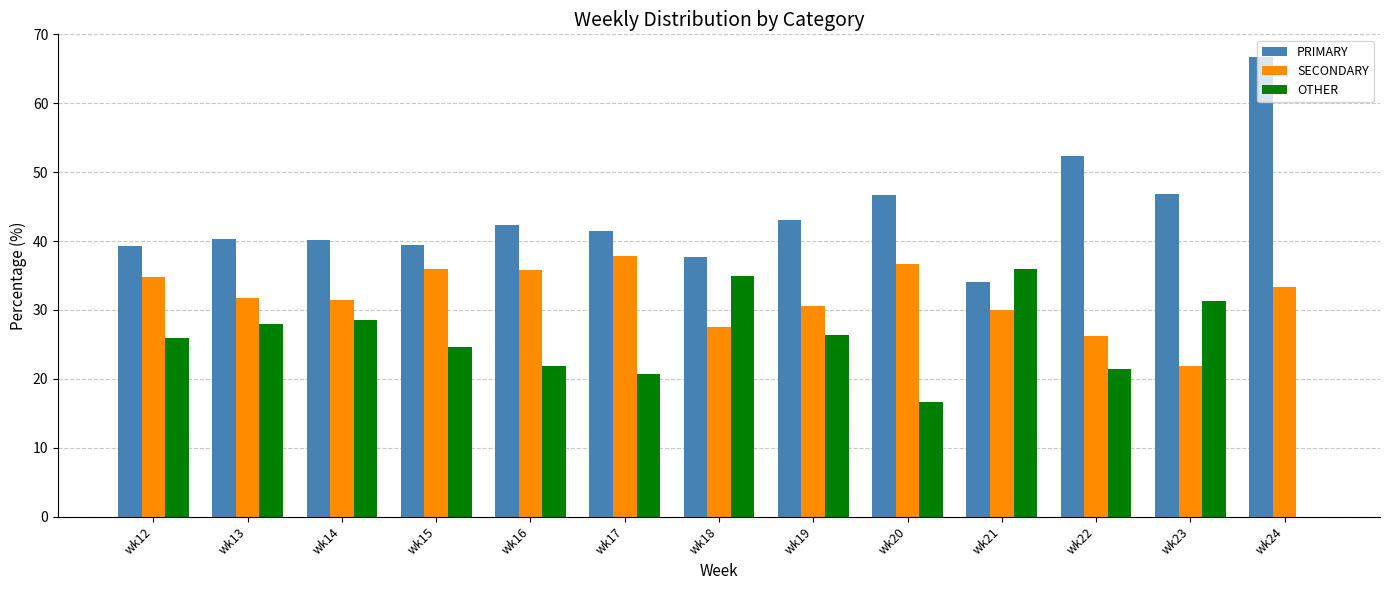

The value of SECONDARY at wk22 is 35.0. True or false?

False